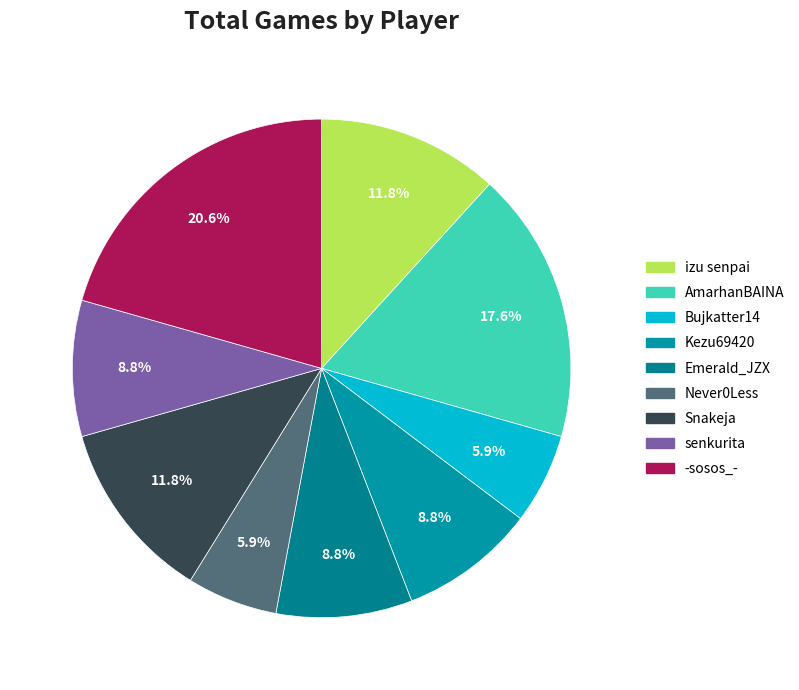

What percentage do izu senpai and senkurita together represent?

20.6%